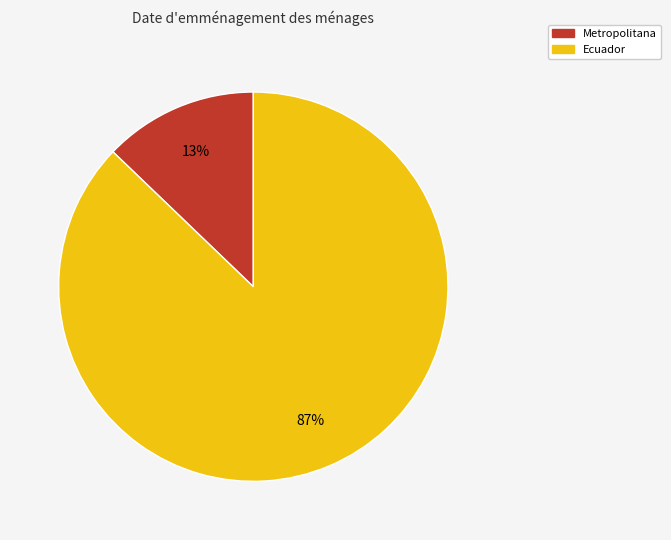

Between Metropolitana and Ecuador, which is larger?

Ecuador